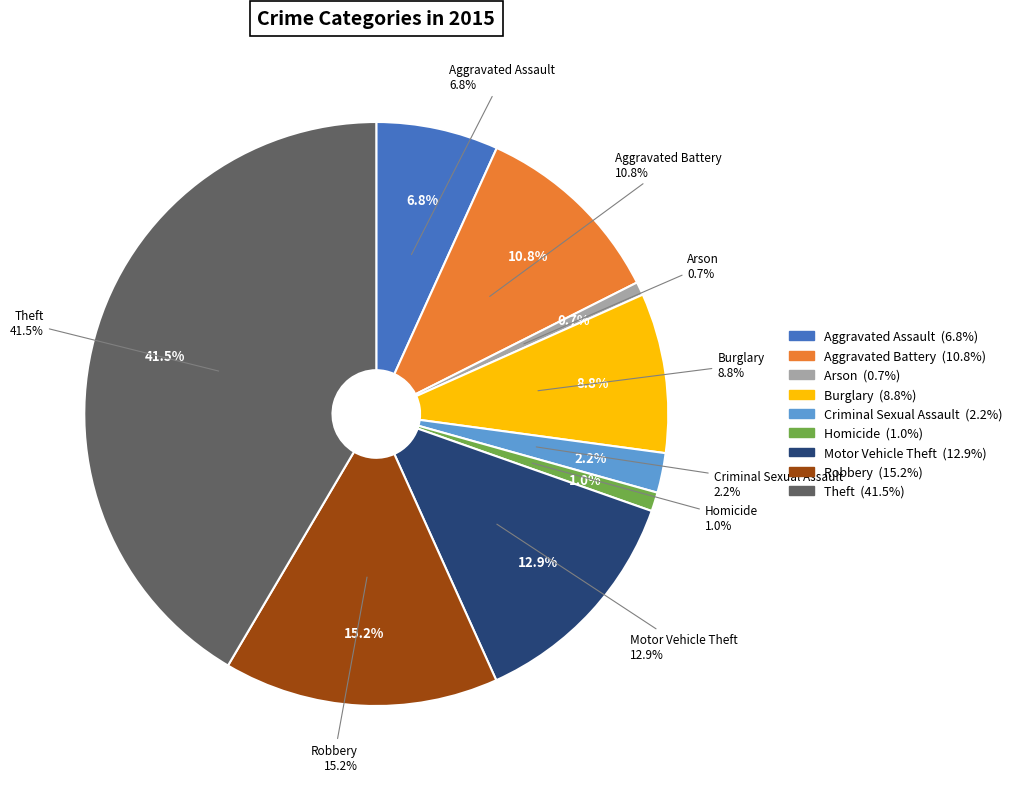

To the nearest percent, what percentage of the pie is Theft?

42%